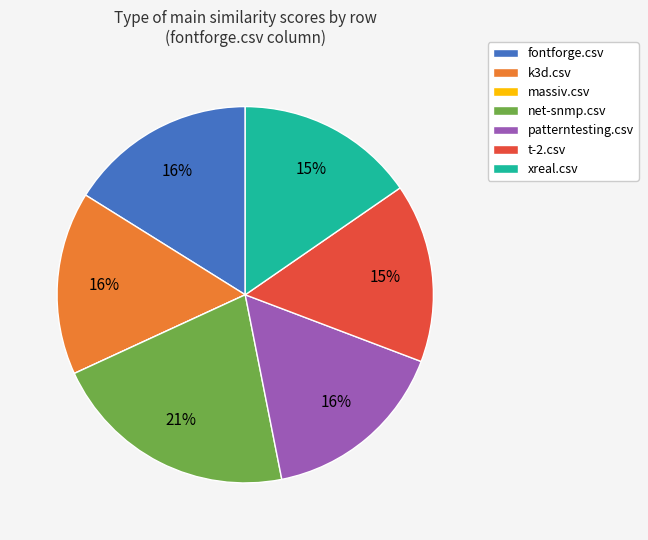

Which has a higher value, t-2.csv or net-snmp.csv?

net-snmp.csv